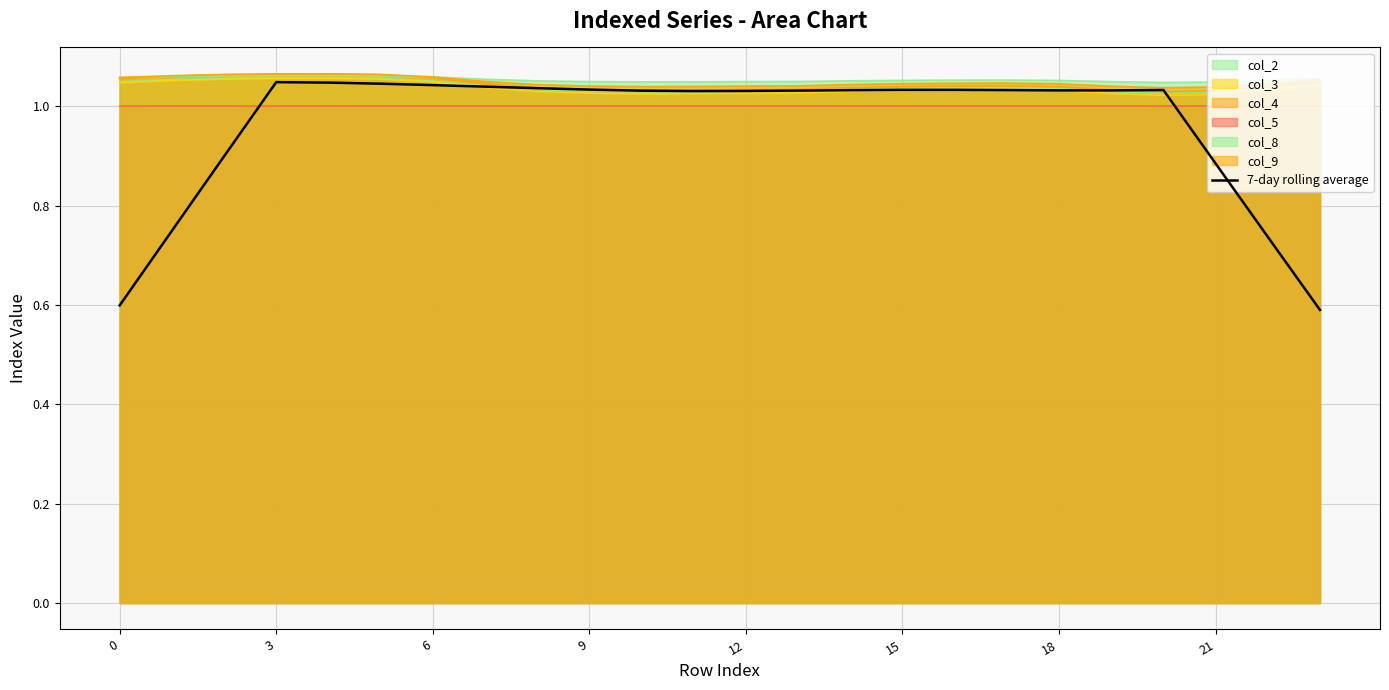

What is the sum of all values?

23.1